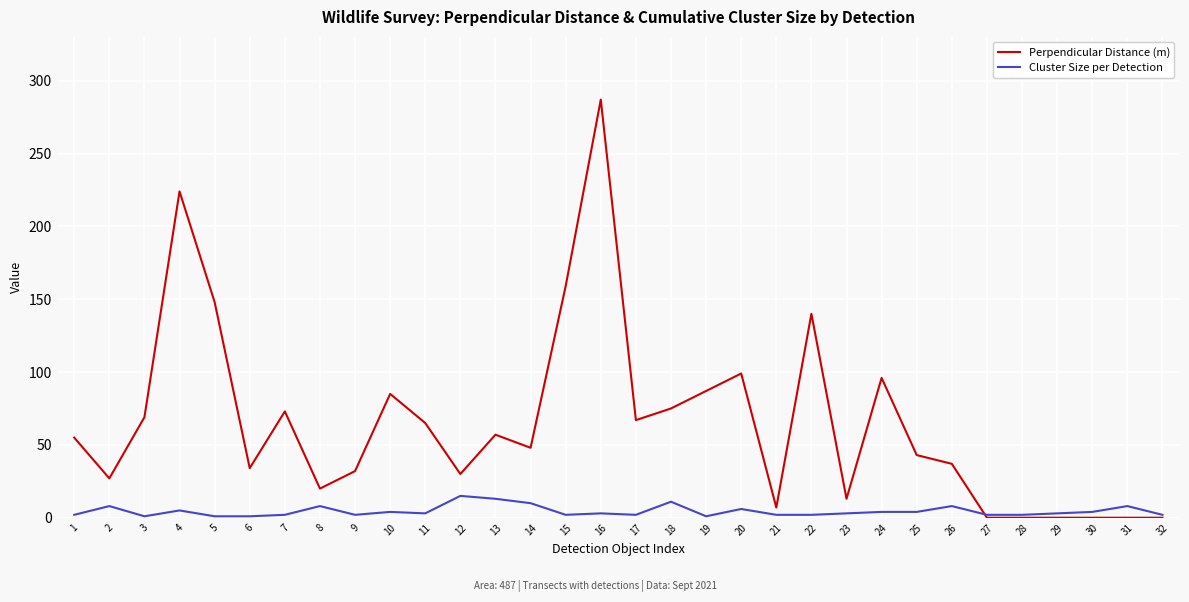

The value of Perpendicular Distance (m) at 10 is 85. True or false?

True